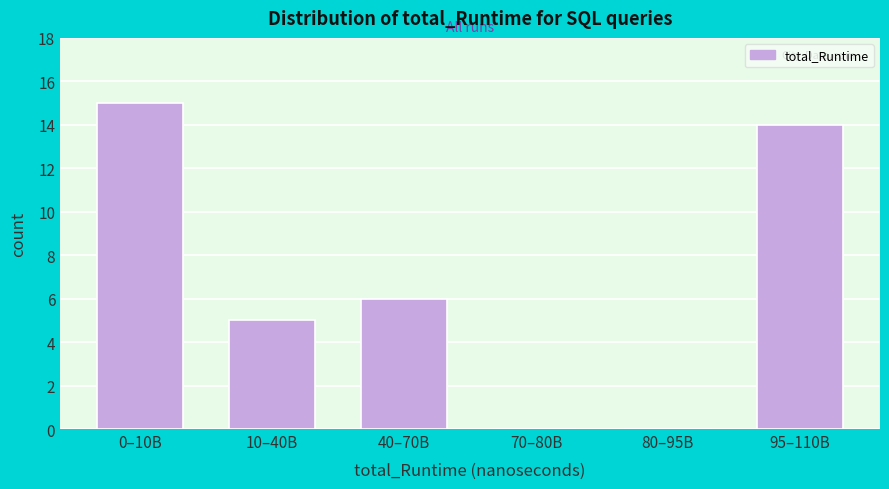

Reading left to right, list all the values displayed in this chart.

0–10B=15	10–40B=5	40–70B=6	70–80B=0	80–95B=0	95–110B=14